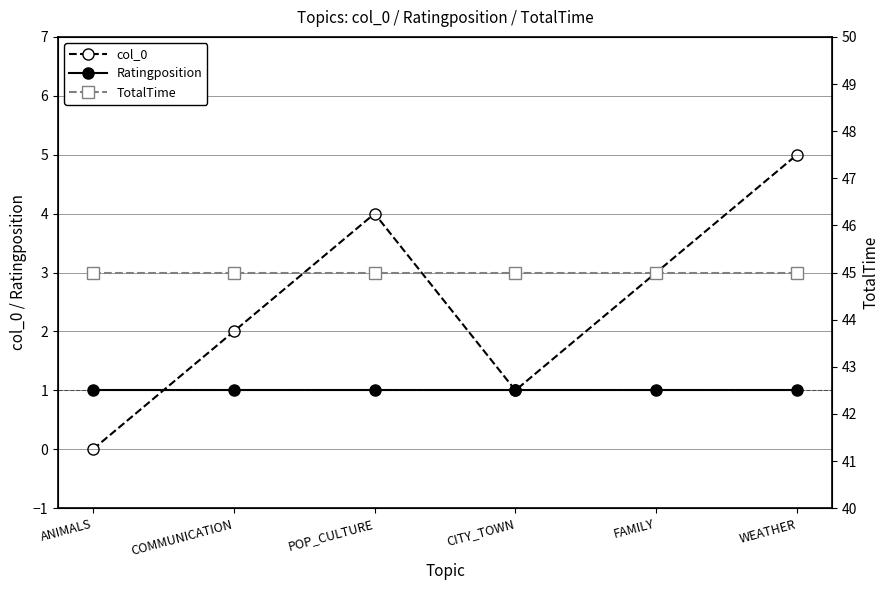

Reading left to right, list all the values displayed in this chart.

col_0: 0	2	4	1	3	5
Ratingposition: 1	1	1	1	1	1
TotalTime: 45	45	45	45	45	45